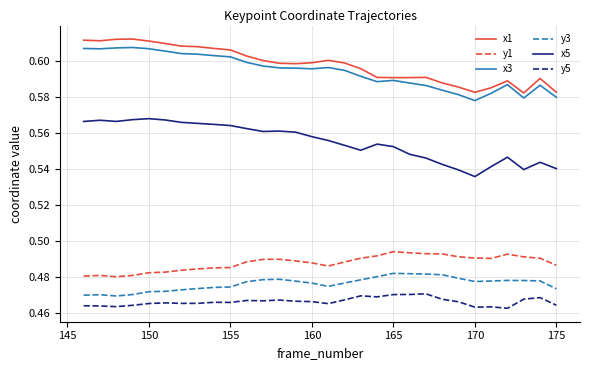

True or false: y5 and y1 cross at least once.

False